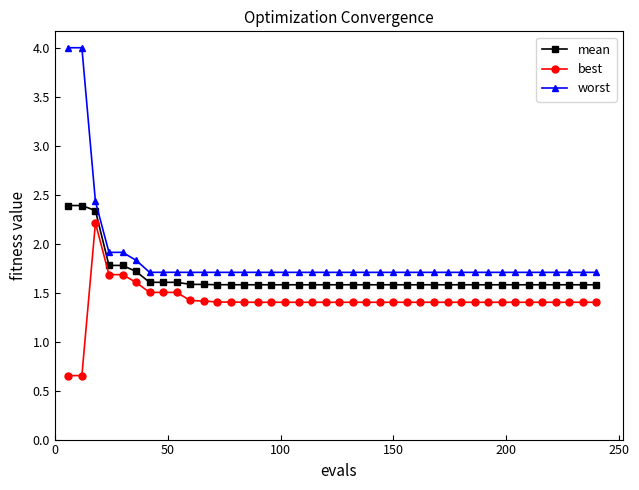

What is the maximum value for best?

2.2